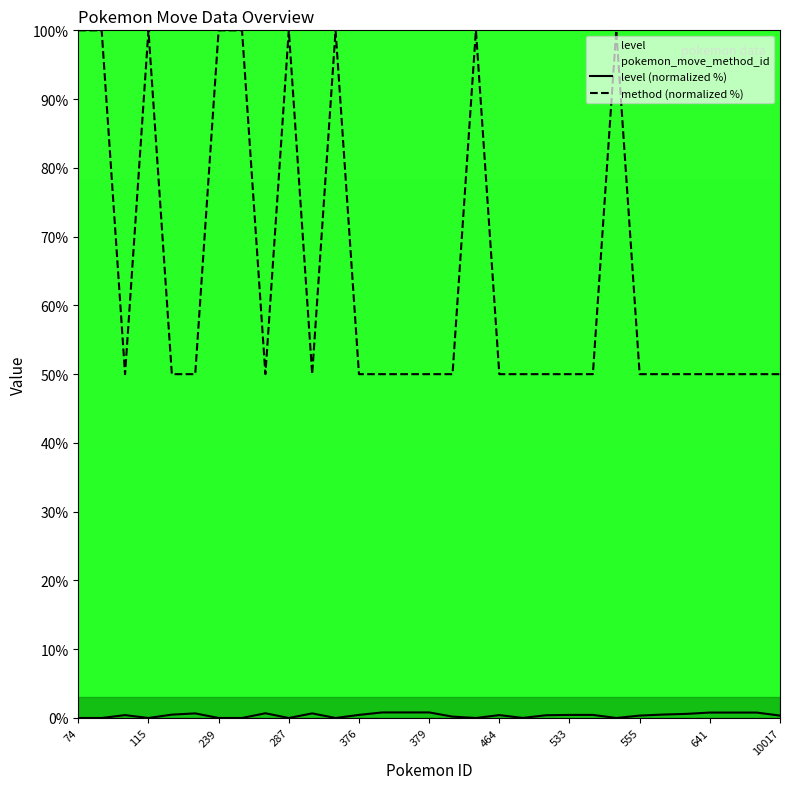

How many categories are shown in the chart?

31